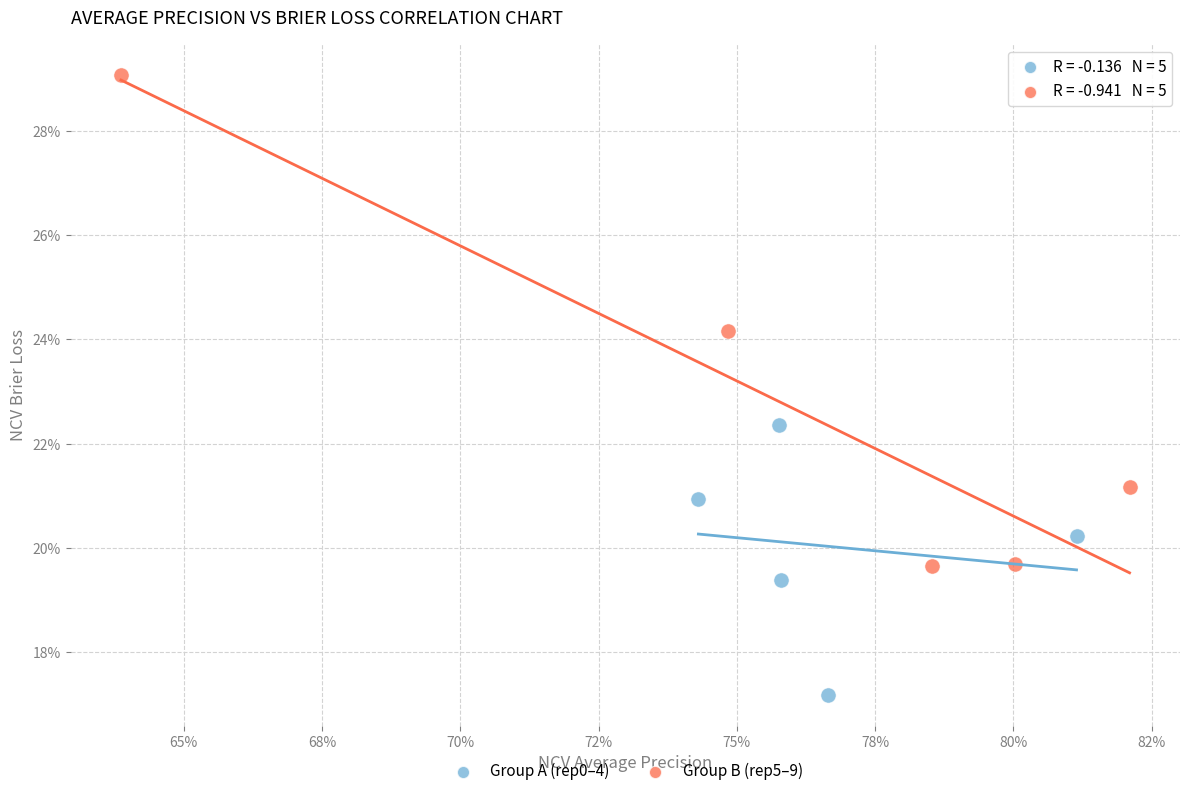

Which series reaches the maximum Y coordinate?

Group B (rep5–9)